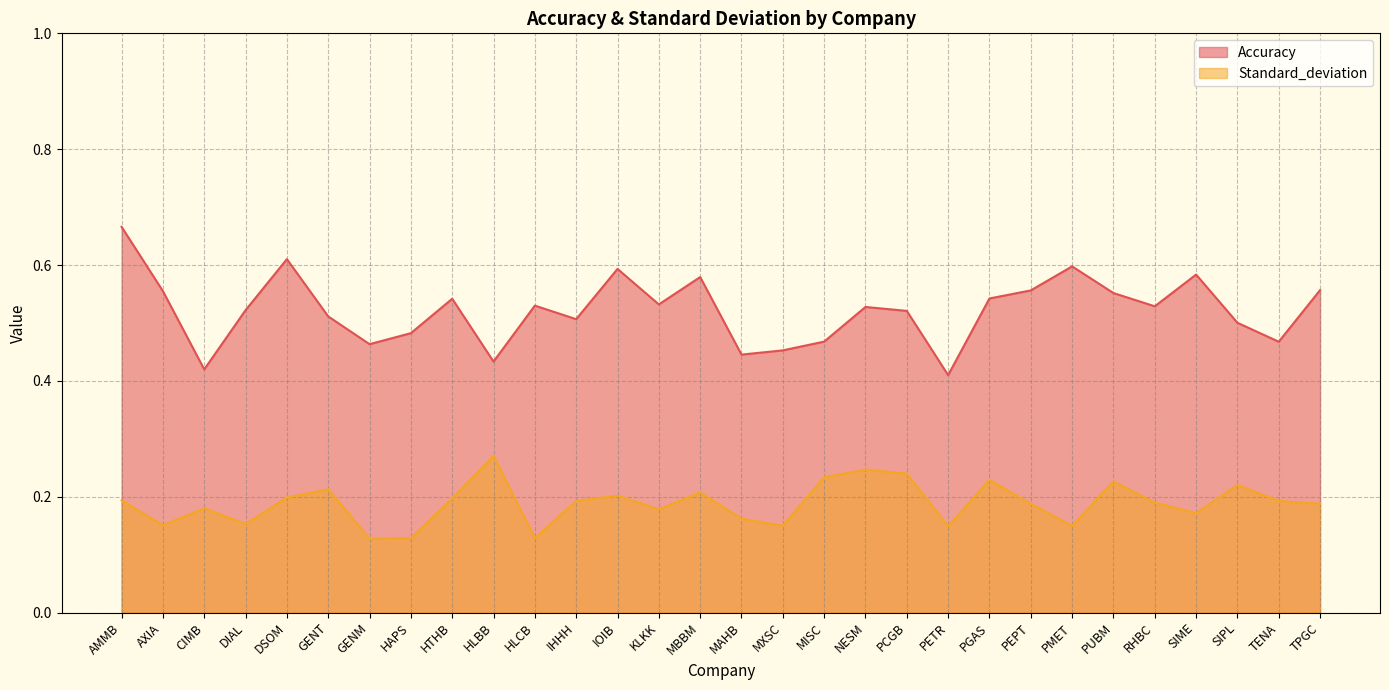

What is the average value of the Standard_deviation series?

0.2